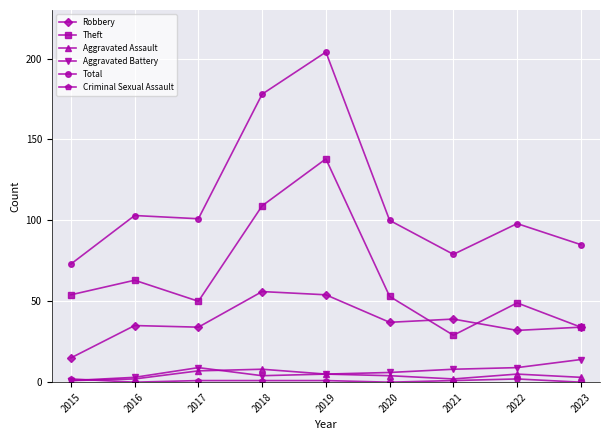

Which category has the highest value in the Robbery series?

2018